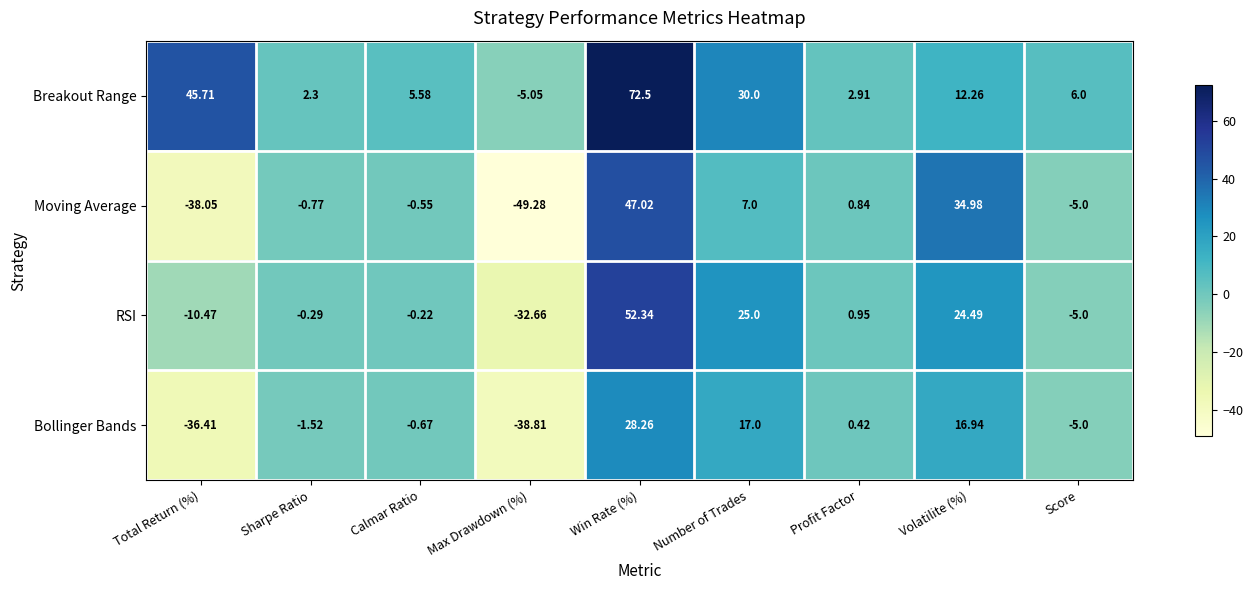

How many data points in RSI are less than 0?

5